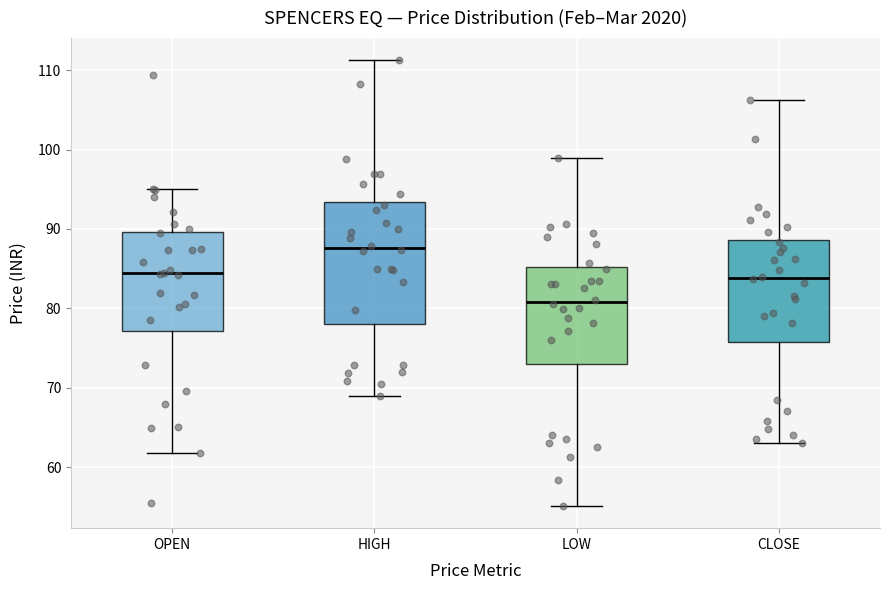

Reading left to right, read every box against the y-axis: the position of its median line, the range the box covers, and the ends of its whiskers. The values are not printed on the chart, so give them approximately, as read against the axis.

OPEN: median 84, box 77 to 90, whiskers 62 to 95
HIGH: median 88, box 78 to 93, whiskers 69 to 111
LOW: median 81, box 73 to 85, whiskers 55 to 99
CLOSE: median 84, box 76 to 89, whiskers 63 to 106